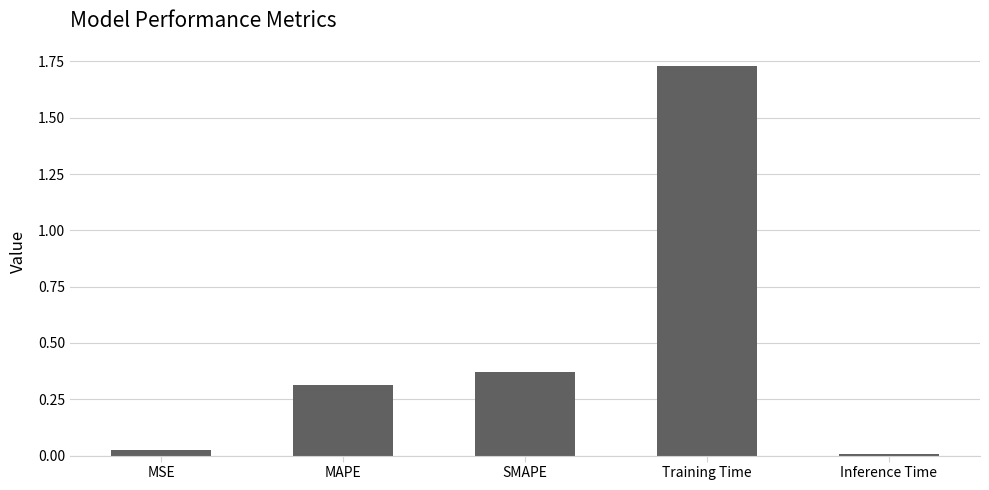

What is the sum of all values?

2.4